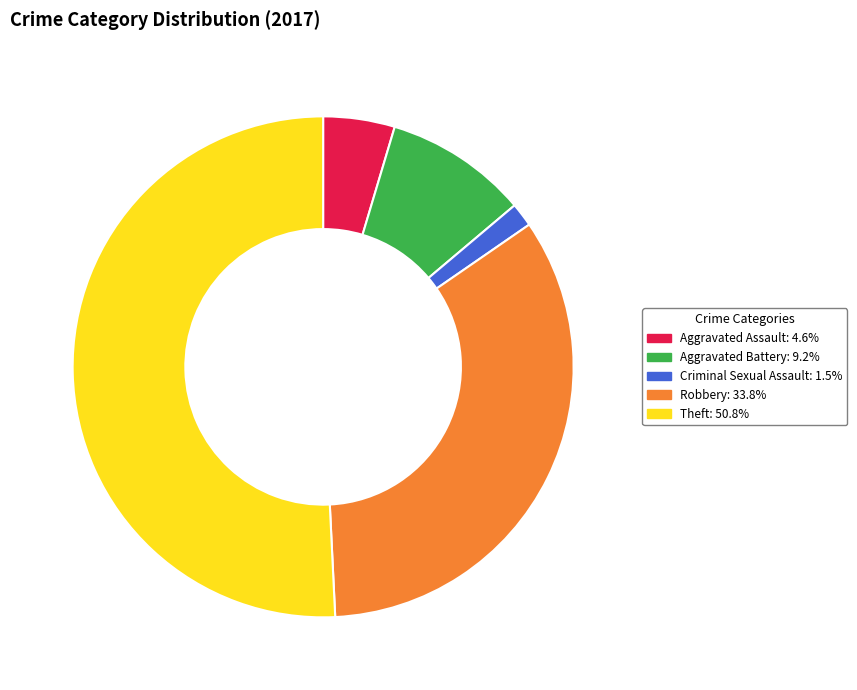

What is the smallest slice in the pie chart?

Criminal Sexual Assault